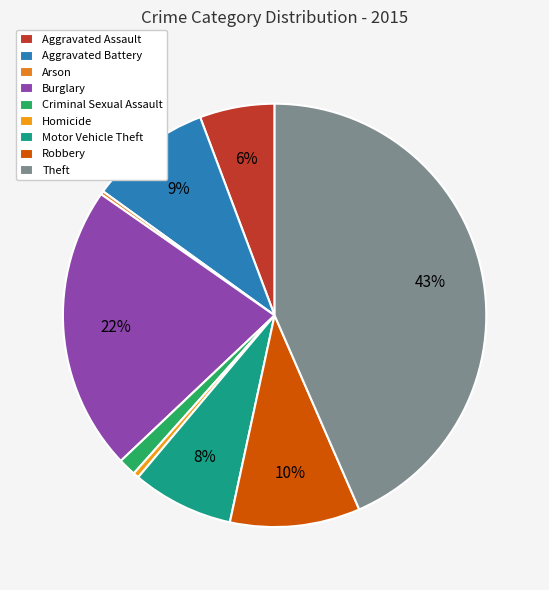

Which has a higher value, Homicide or Criminal Sexual Assault?

Criminal Sexual Assault